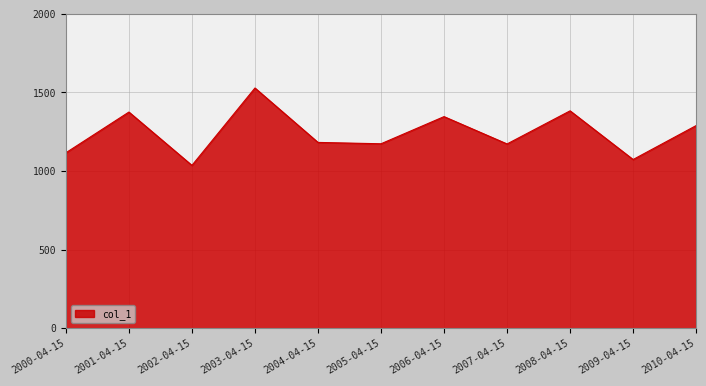

Where does the data first go above 1182?

2001-04-15